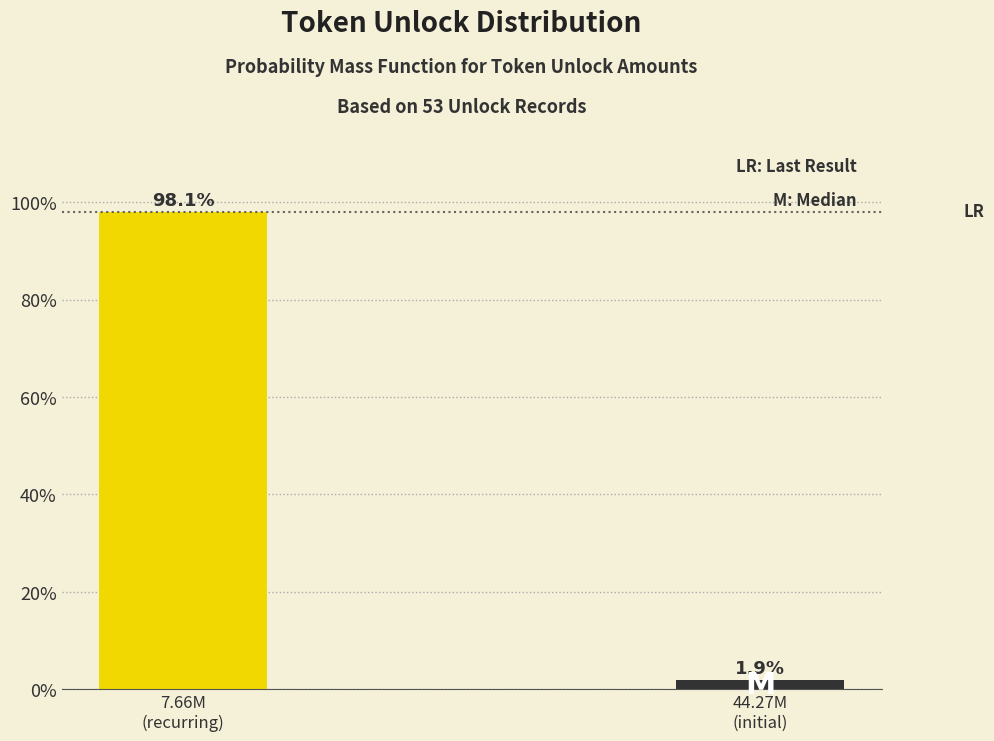

Reading left to right, list all the values displayed in this chart.

98.1	1.9